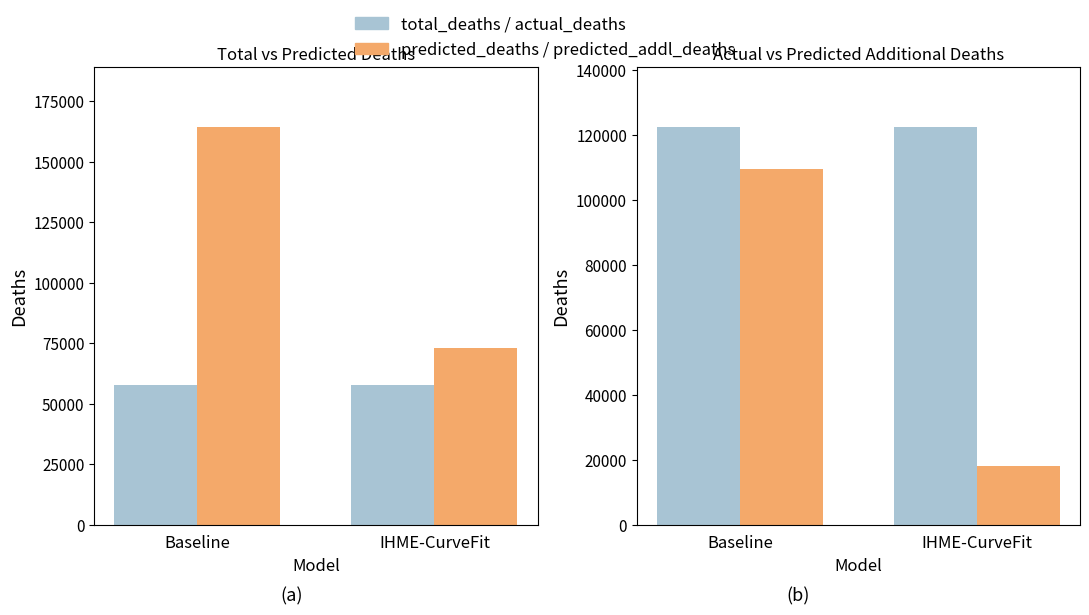

Rank the series at Baseline from lowest to highest value.

total_deaths_2020-04-26, predicted_addl_deaths, actual_deaths, predicted_deaths